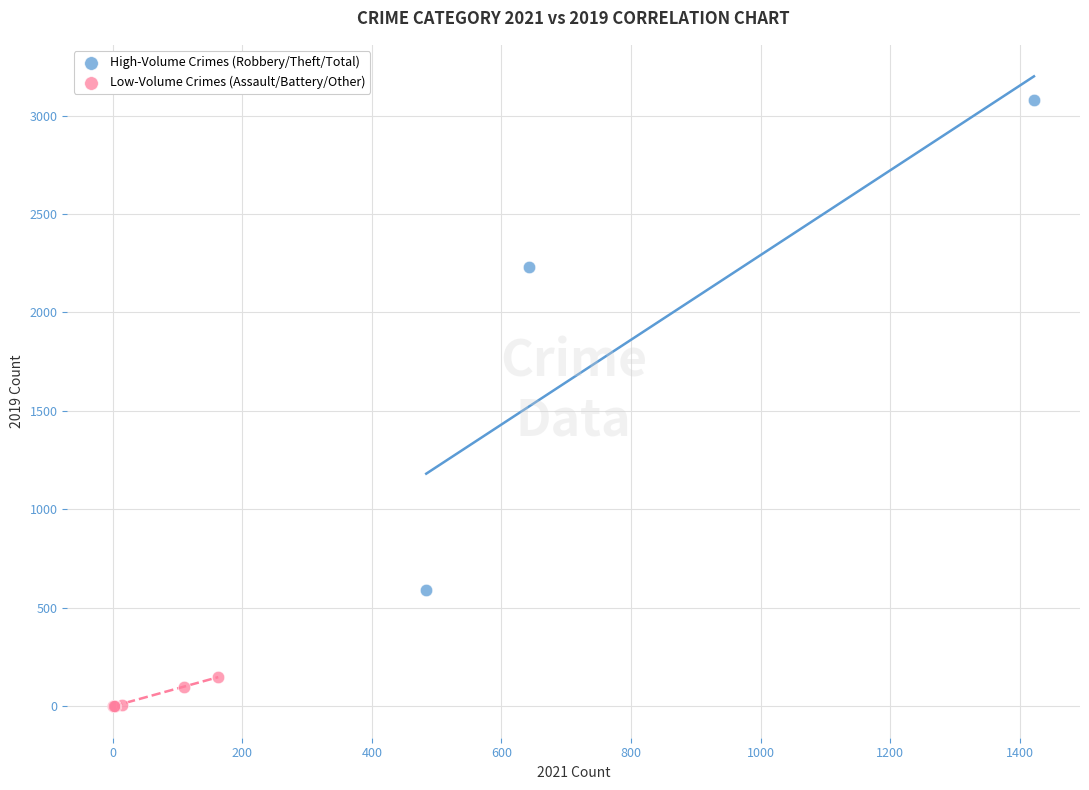

Which series has the largest Y range (max minus min)?

High-Volume Crimes (Robbery/Theft/Total)